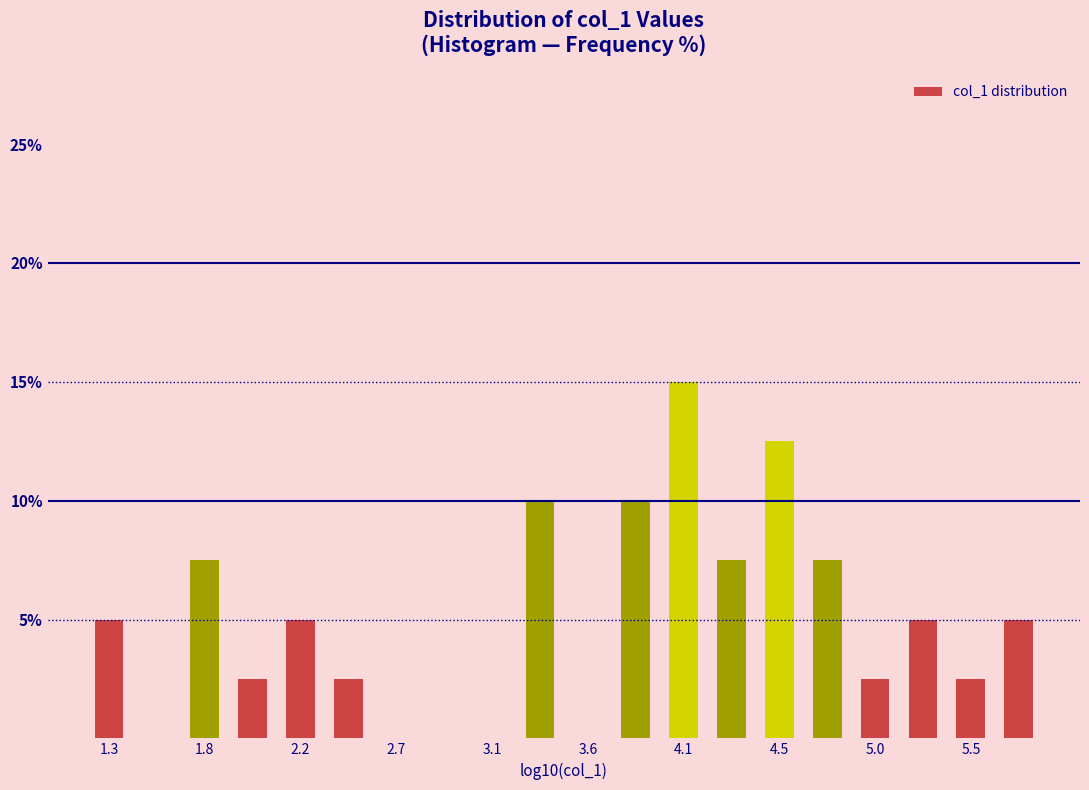

What is the height of the bar covering 1.85 to 2.10 on the x-axis? Neither the bar edges nor the heights are printed on the chart, so give them approximately, as read against the axes.

2.5